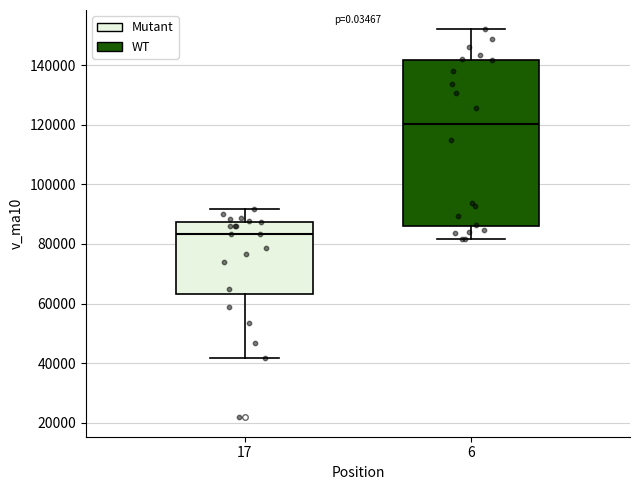

Where is the upper edge of the box at x = 6 on the y-axis? The values are not printed on the chart, so give them approximately, as read against the axis.

142000